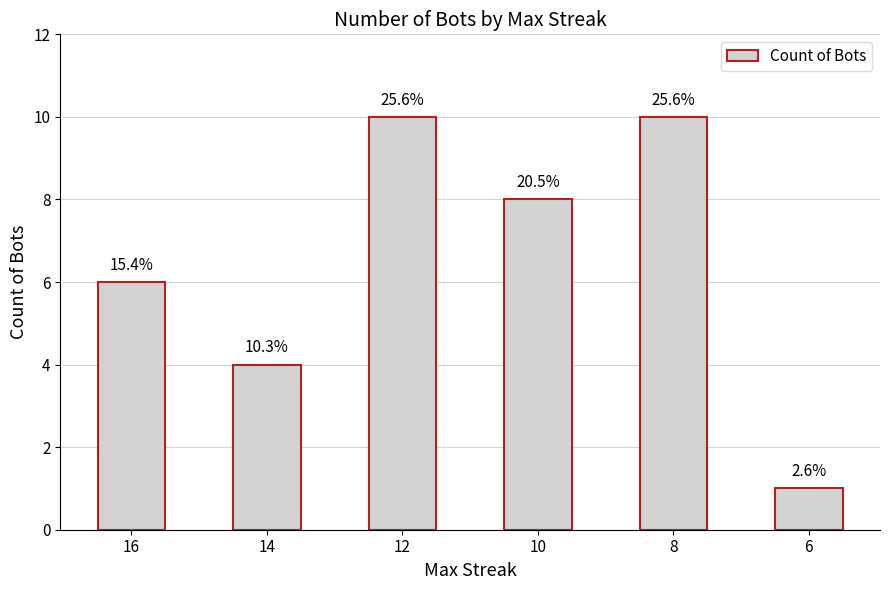

Are the bars horizontal?

No